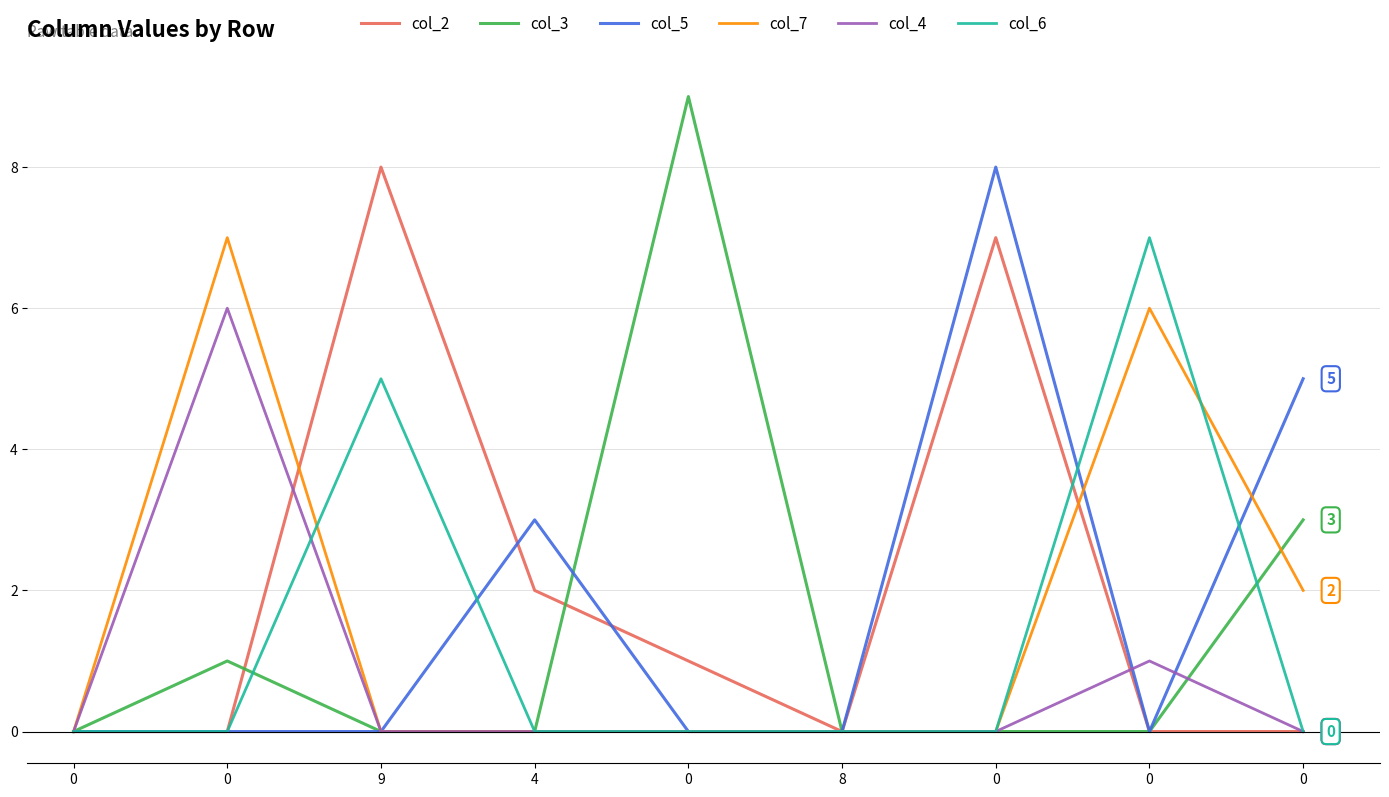

Rank the series by their maximum value, from highest to lowest.

col_3, col_2, col_5, col_7, col_6, col_4